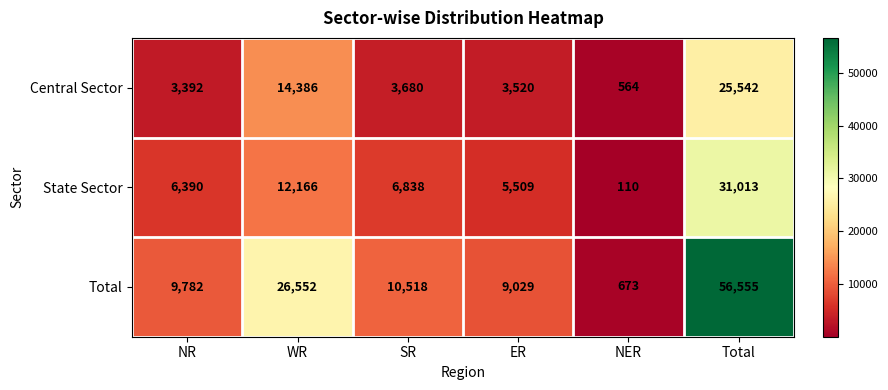

What is the maximum value shown in the chart?

56555